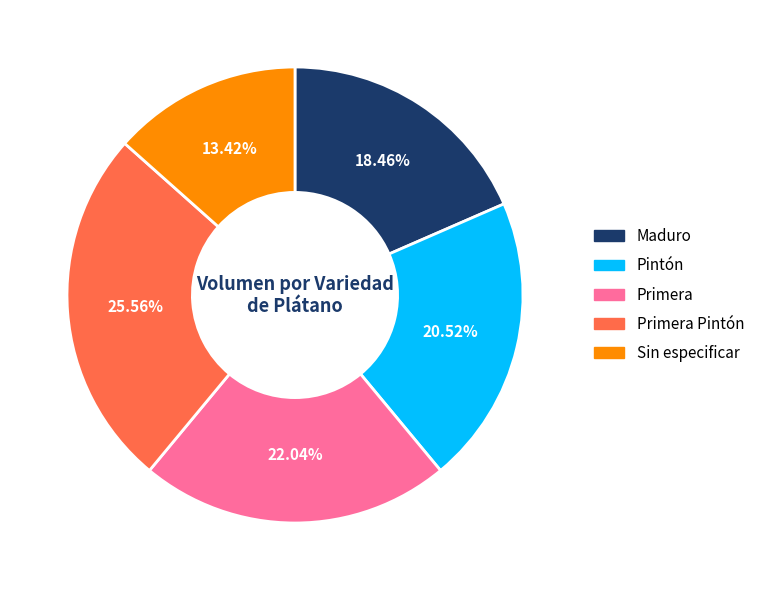

Does any single category account for the majority?

No